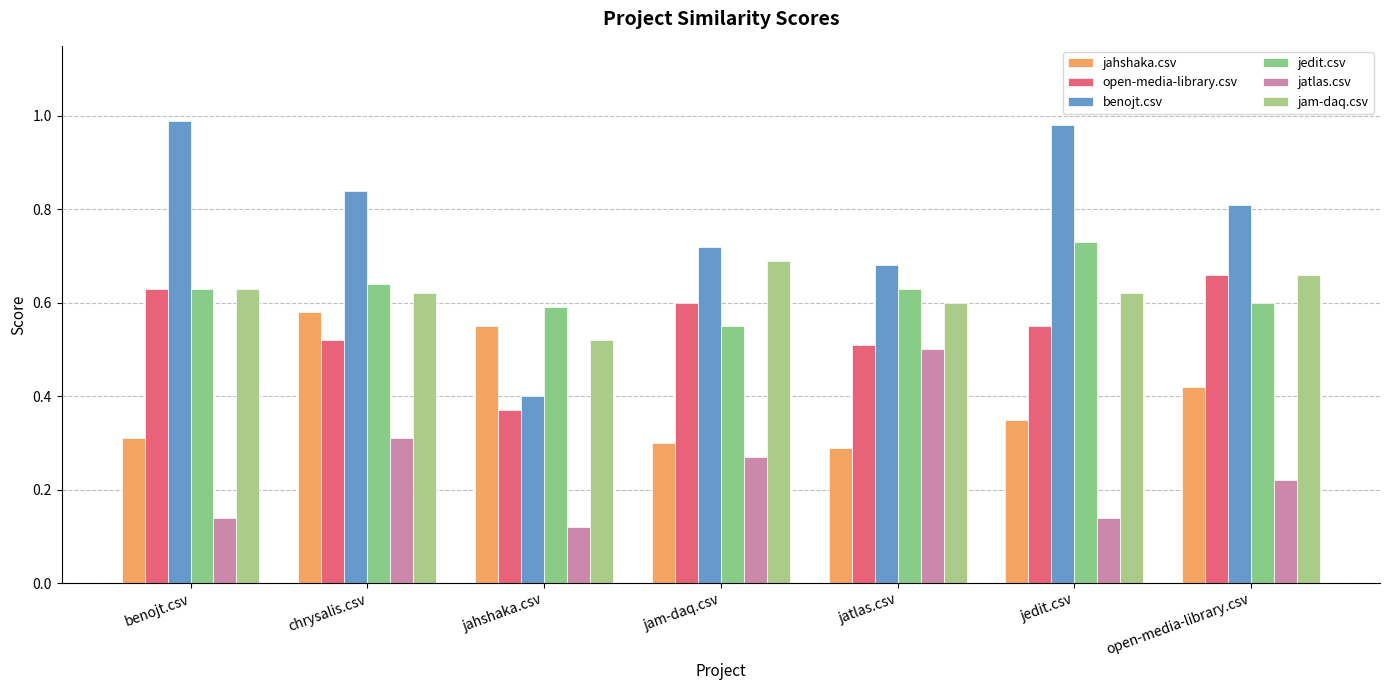

What position from the left is jam-daq.csv?

4